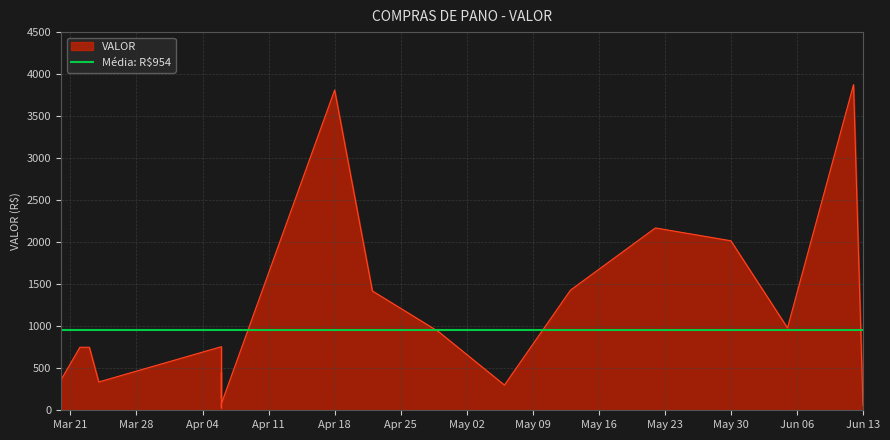

What is the greatest value displayed?

3875